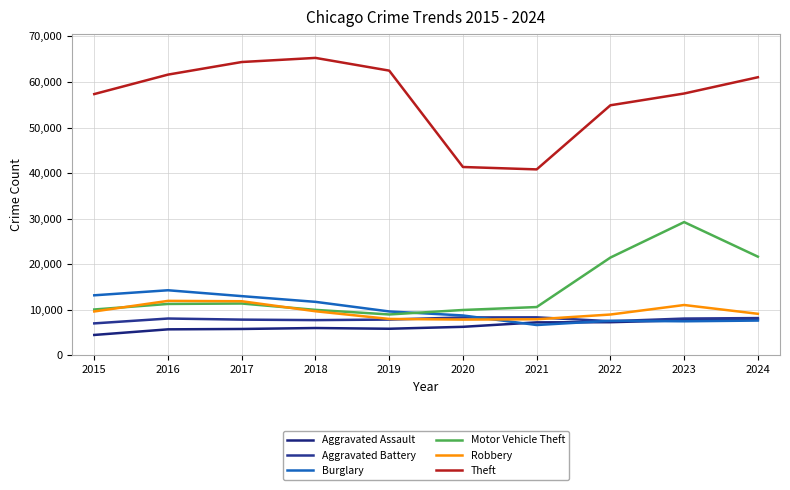

How many lines are shown in the chart?

6